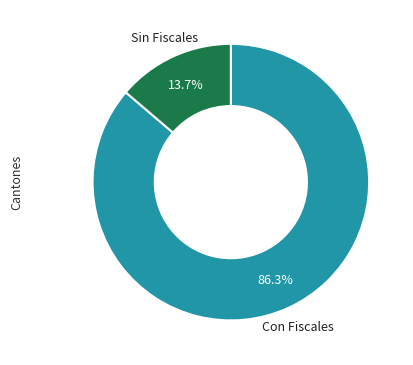

Is there a majority slice in this chart?

Yes